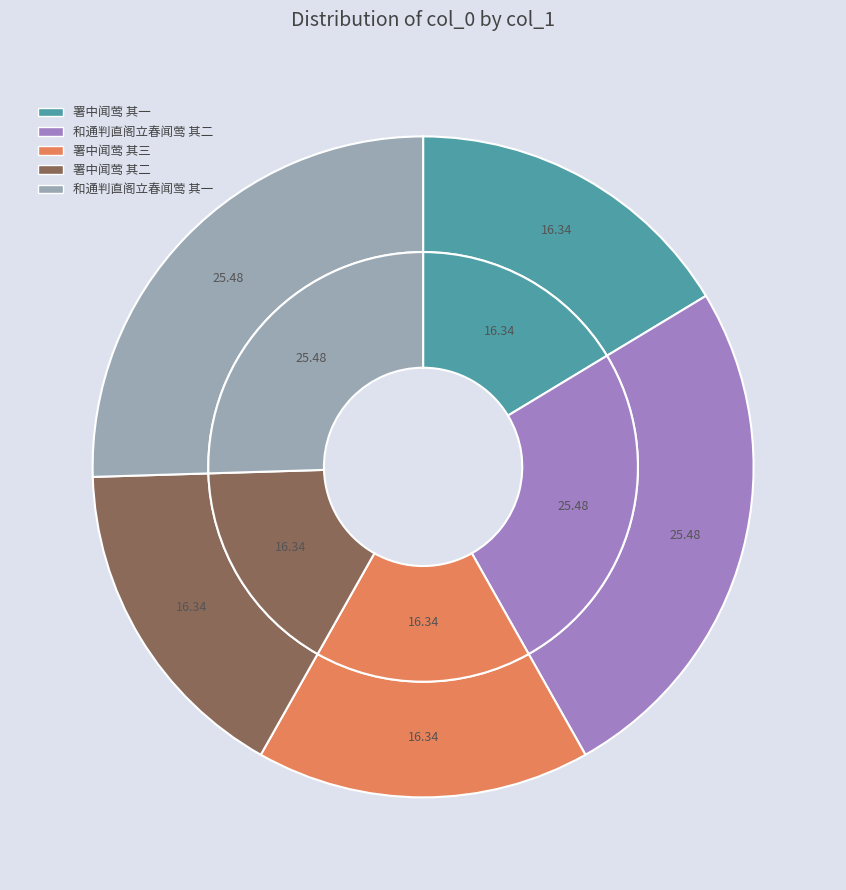

How many slices are in this pie chart?

5